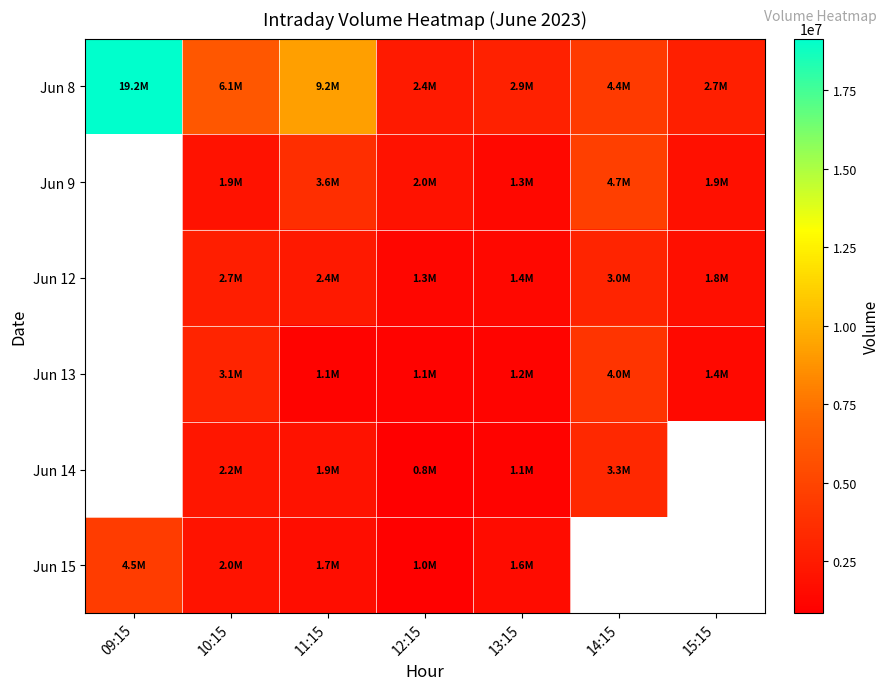

Where is Jun 15 nearest to the value 2724479?

10:15